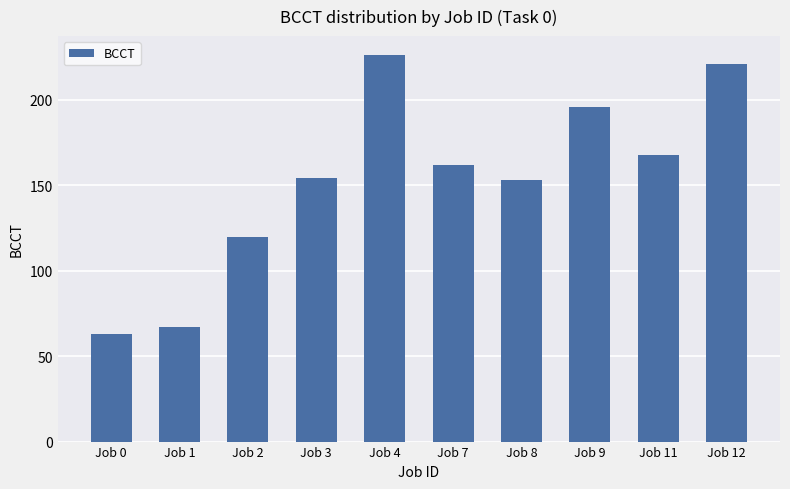

Reading right to left, what are all the values shown in this chart?

Job 12=221	Job 11=168	Job 9=196	Job 8=153	Job 7=162	Job 4=226	Job 3=154	Job 2=120	Job 1=67	Job 0=63